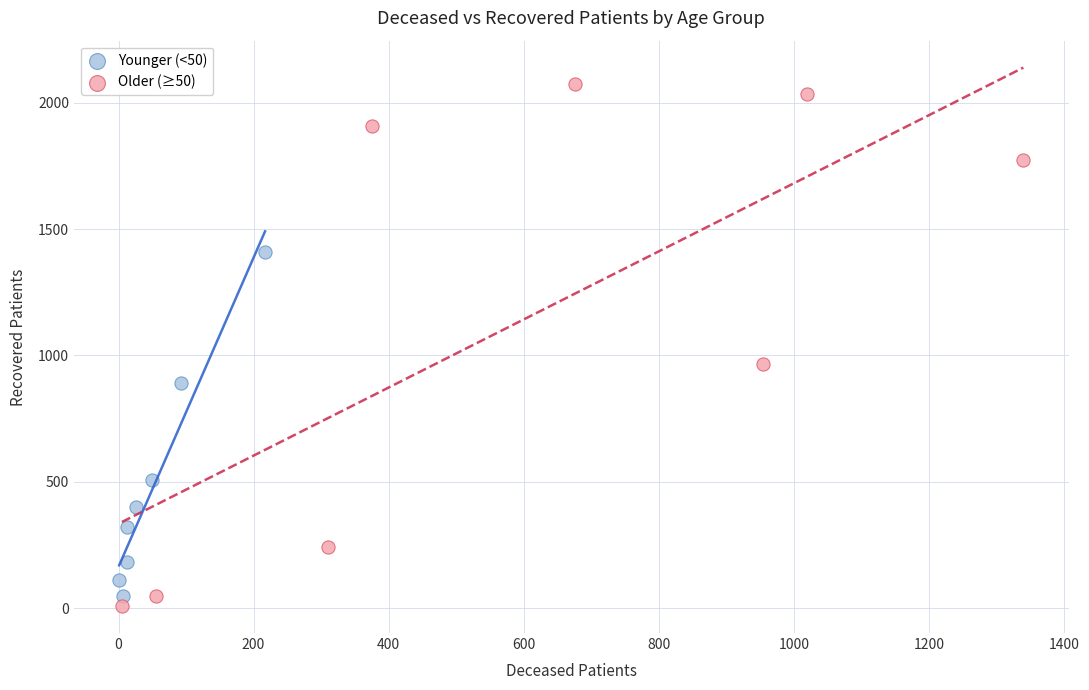

Which series has the largest Y range (max minus min)?

Older (≥50)